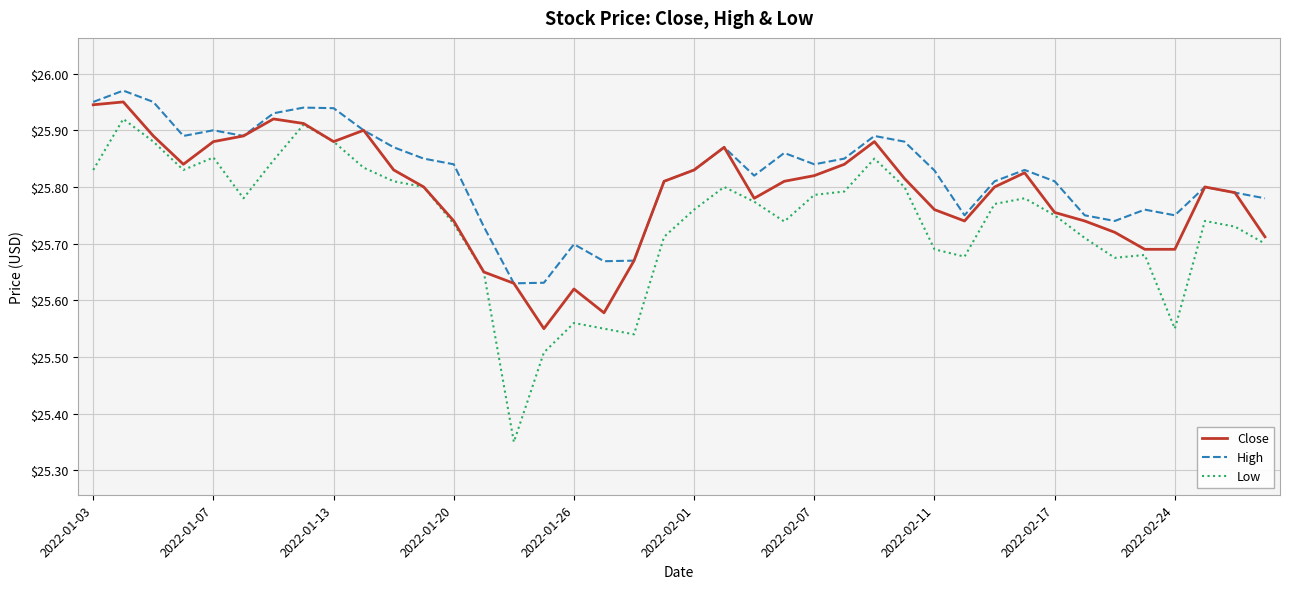

Which series has the widest spread of values?

Low